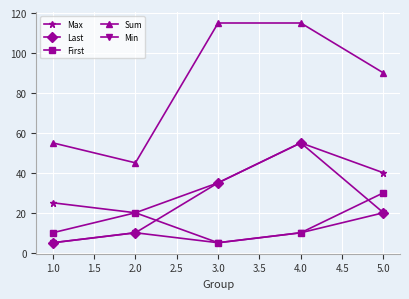

How many series are shown in this chart?

5